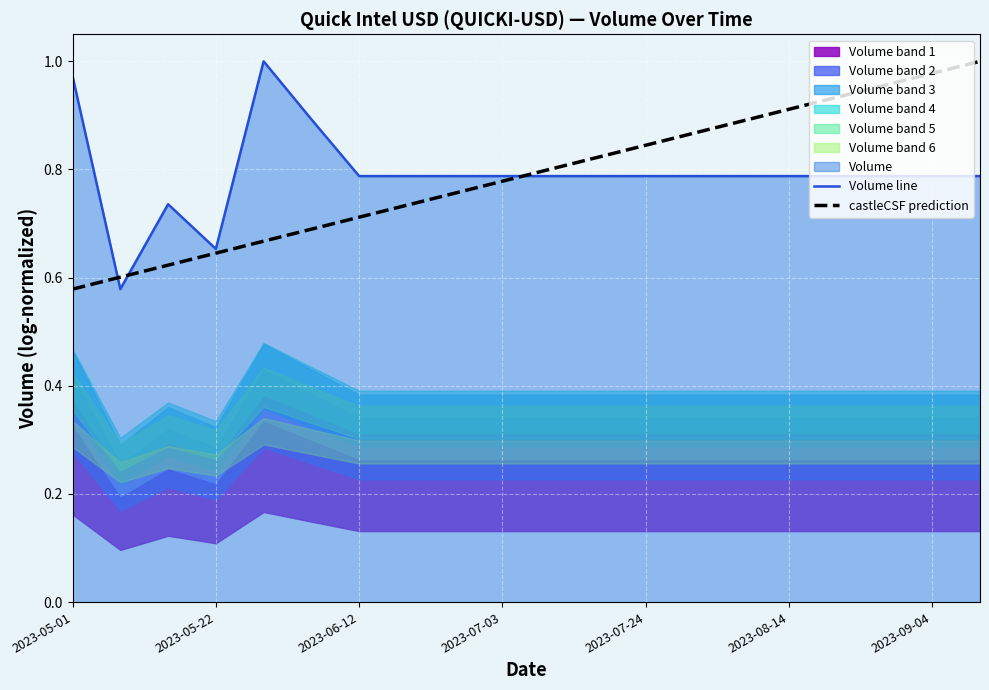

The value of Volume line at 2023-09-04 is 0.4. True or false?

False